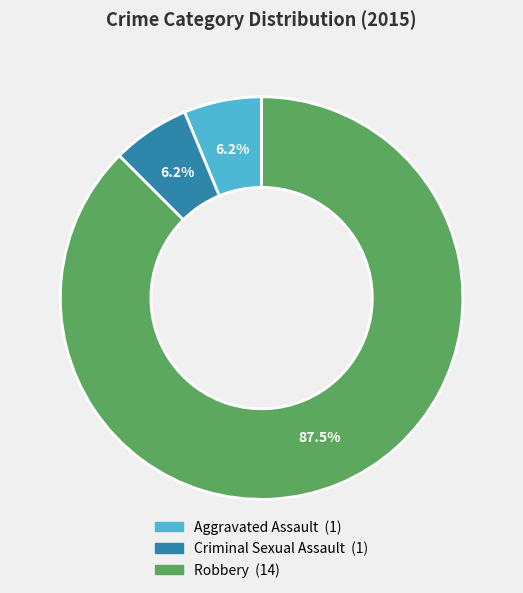

To the nearest percent, what is the average slice percentage?

33%